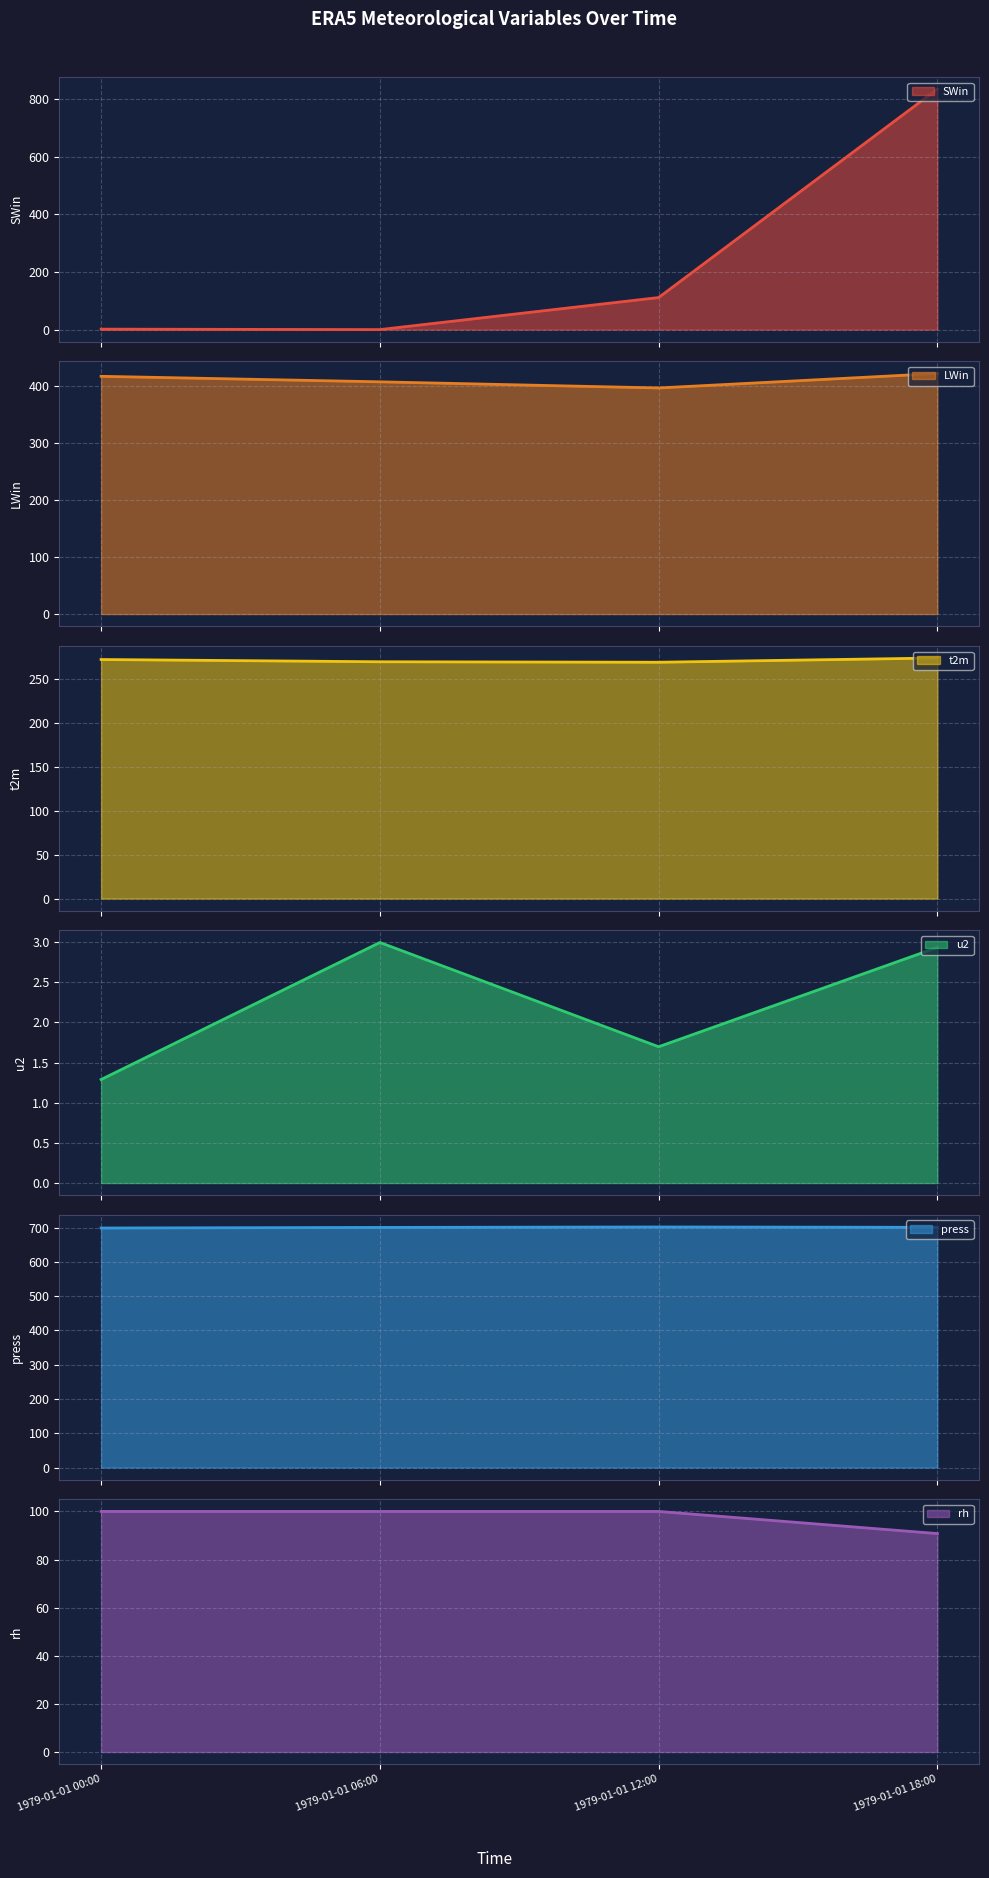

What is the difference between the press values at 1979-01-01 06:00 and 1979-01-01 18:00?

0.3